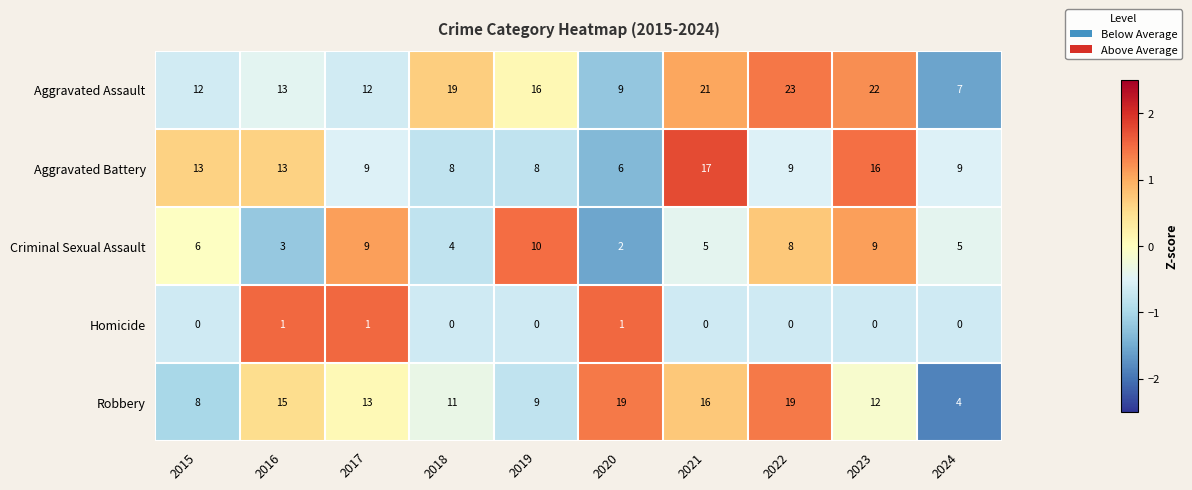

How many series are shown in this chart?

5